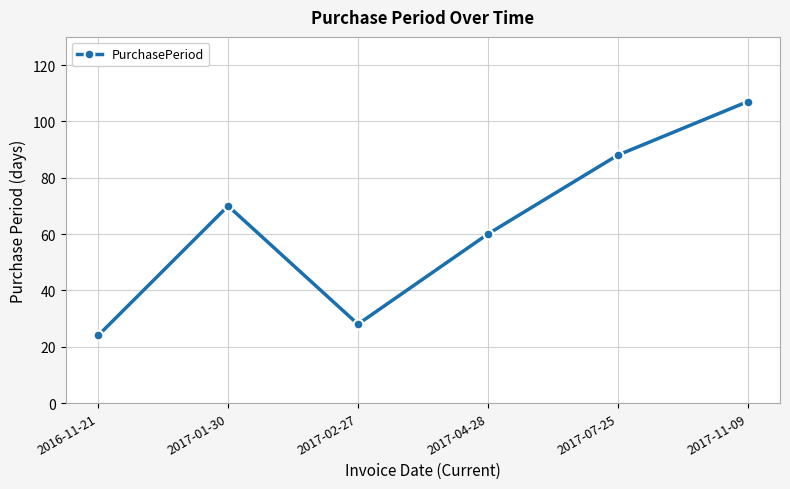

What value does the data have at 2017-04-28?

60